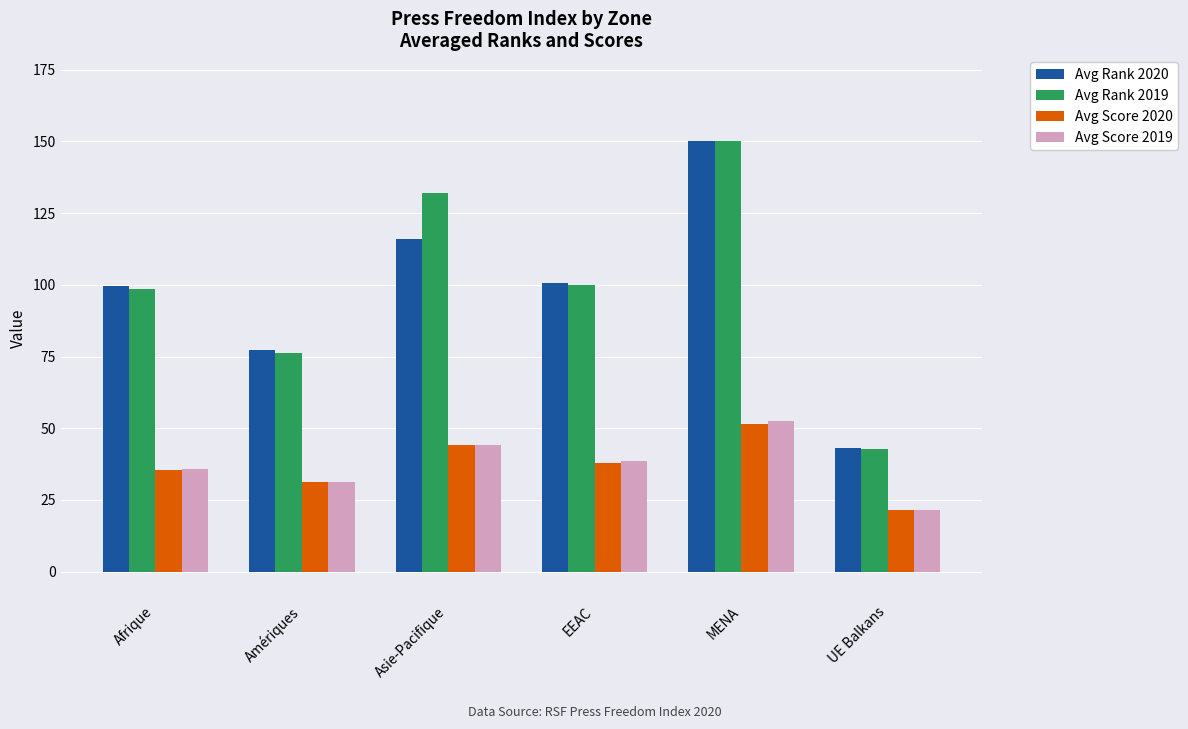

What is the difference between the Avg Rank 2019 values at Asie-Pacifique and UE Balkans?

89.4